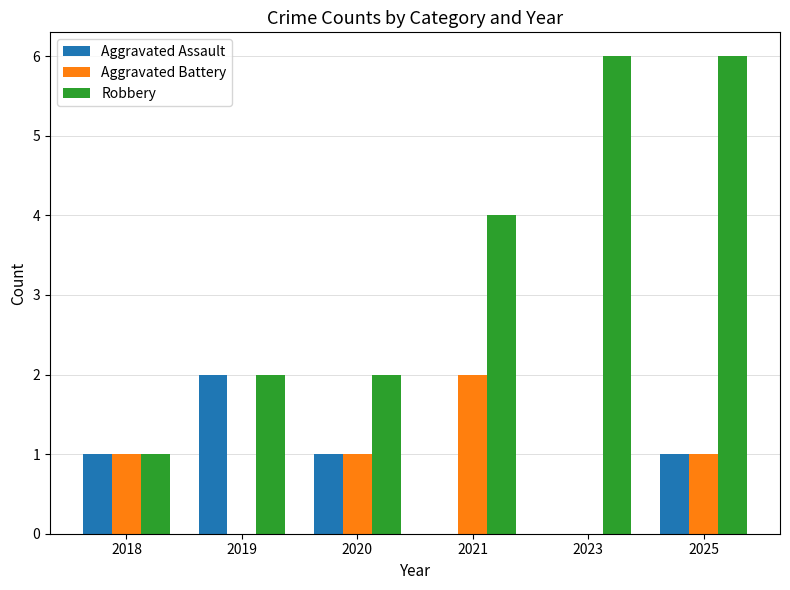

The Robbery series shows 9 at 2023. True or false?

False